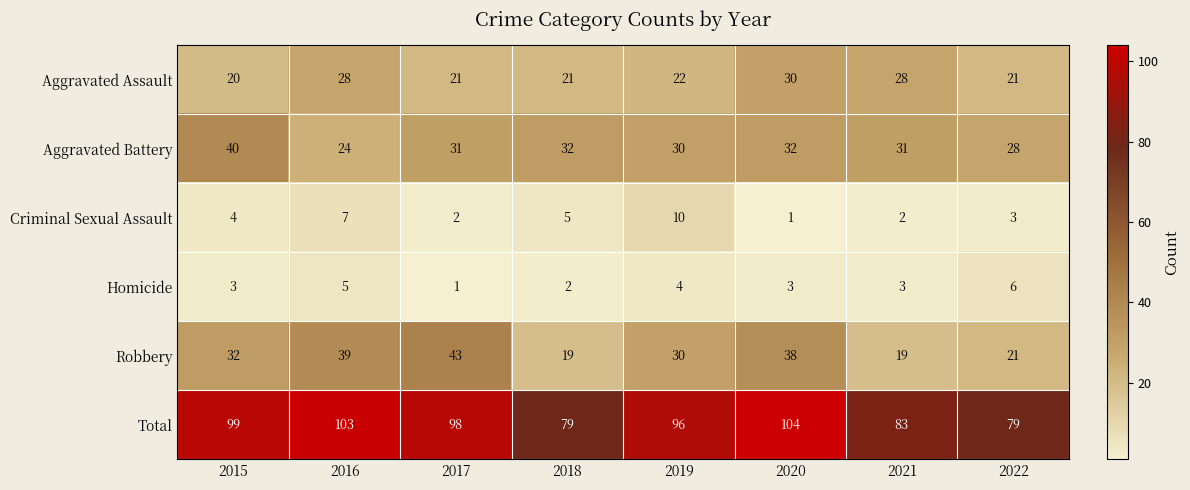

What is the spread (max minus min) of values at 2020?

103